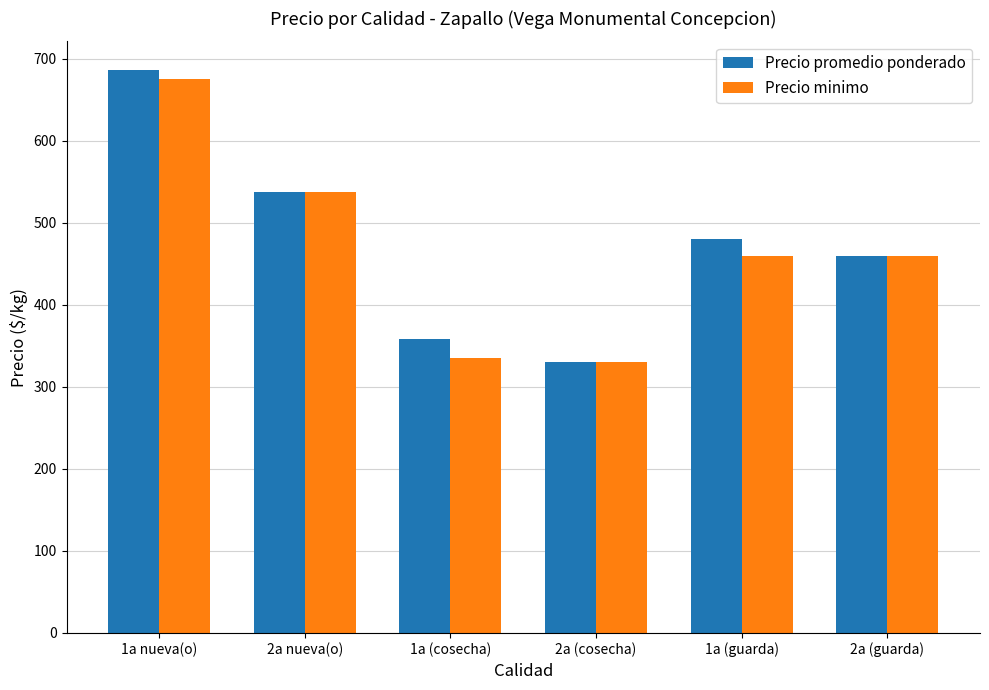

What is the value of the Precio promedio ponderado bar at the 5th from the left?

479.6